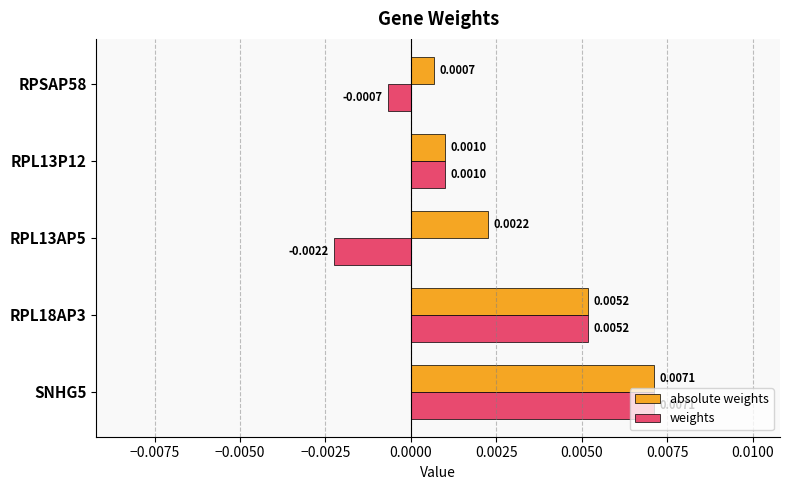

How many data points in weights are above 0?

3